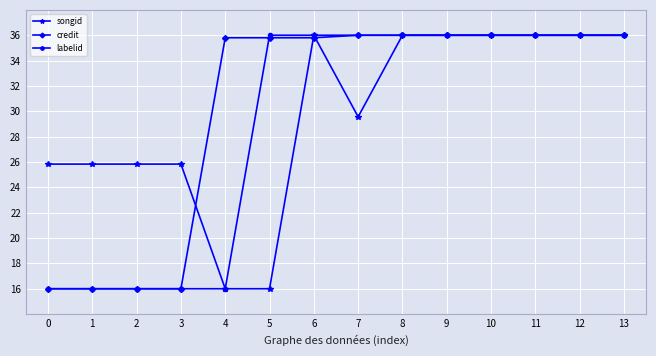

How many lines are shown in the chart?

3